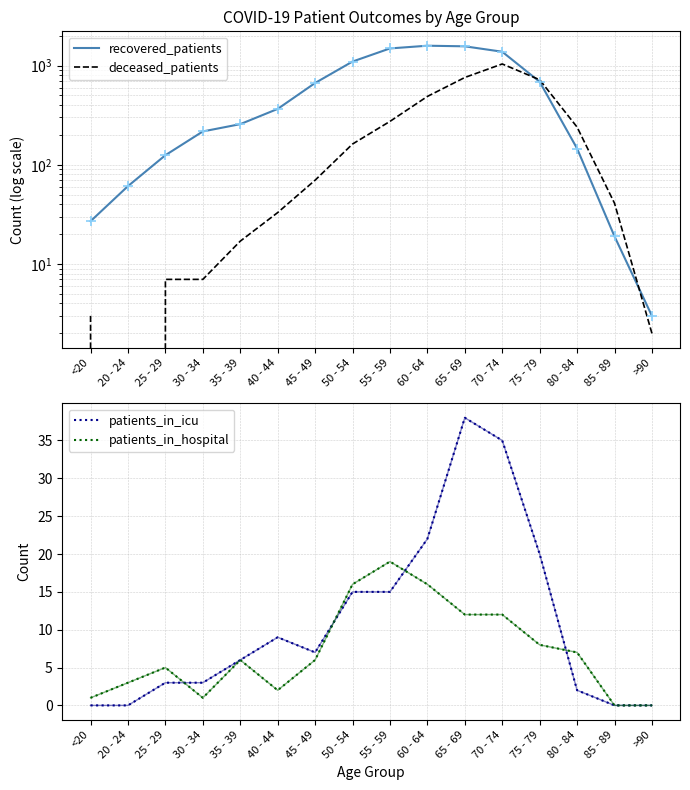

Is the value of patients_in_icu at 55 - 59 greater than the value of patients_in_hospital at 25 - 29?

Yes